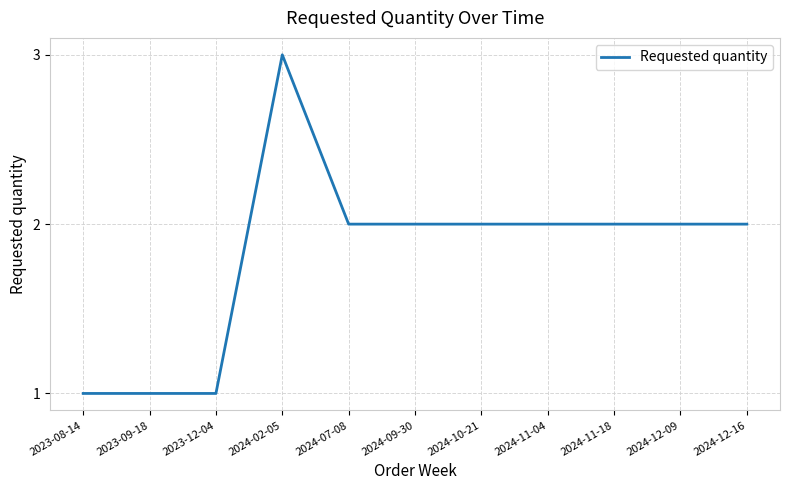

What position from the left is 2024-12-09?

10